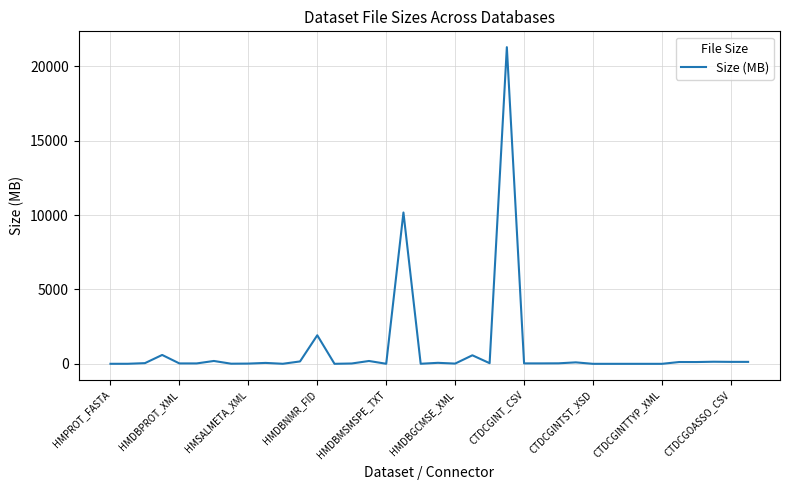

What is the greatest value displayed?

21299.2